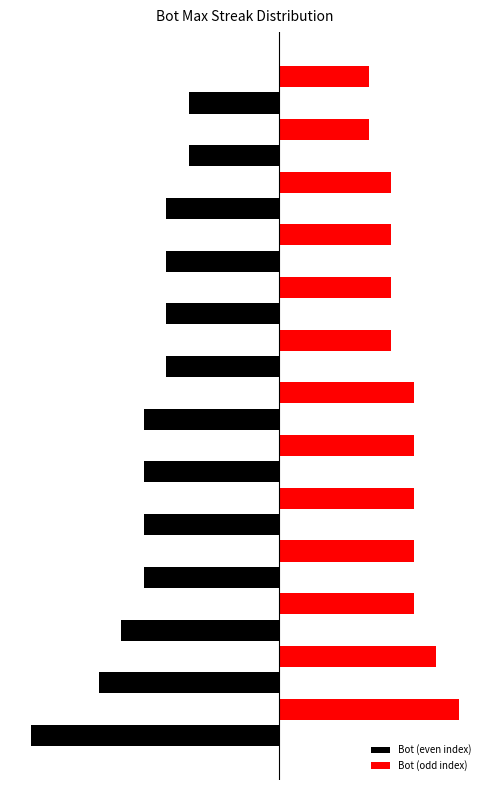

Between 13 and 19, which is larger?

13